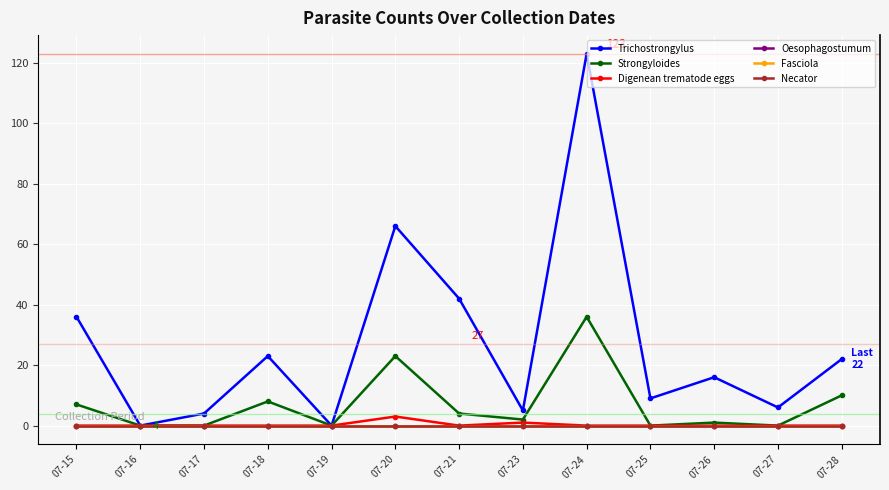

The value of Digenean trematode eggs at 07-27 is -2. True or false?

False